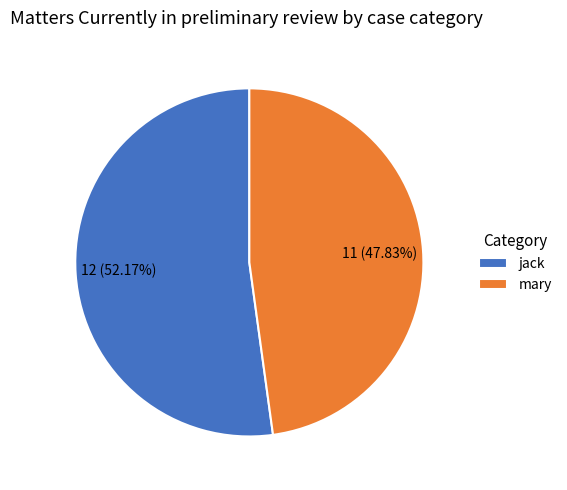

Which slice is the largest?

jack